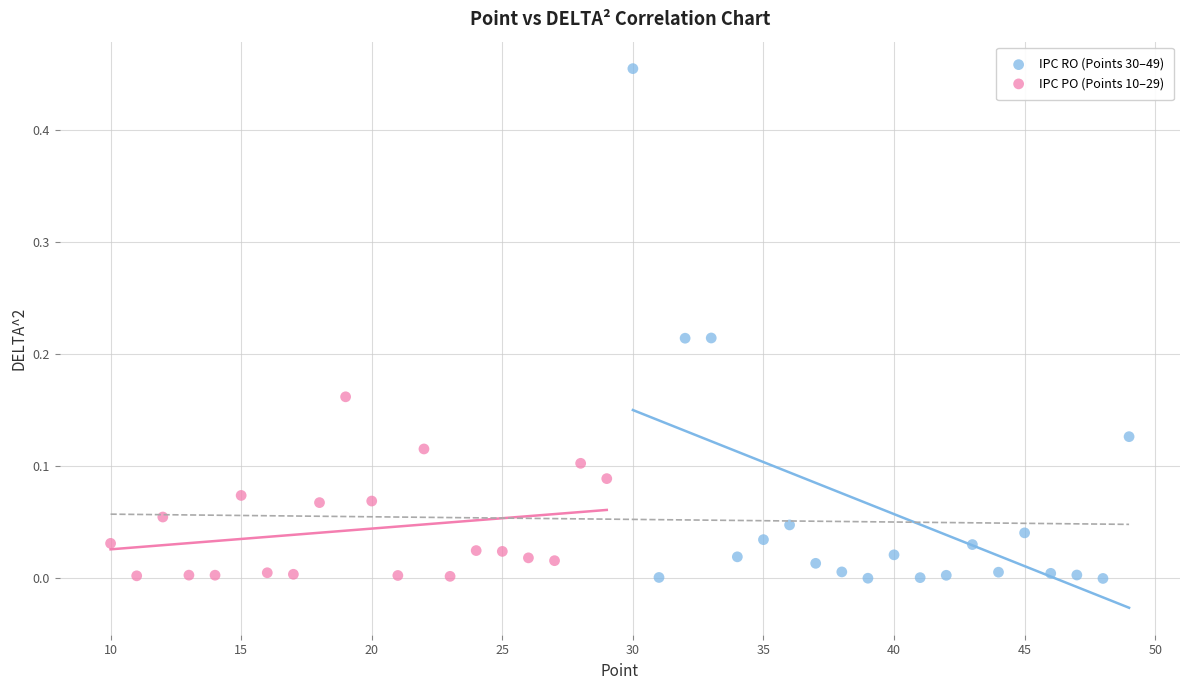

Which series has the largest Y range (max minus min)?

IPC RO (Points 30–49)